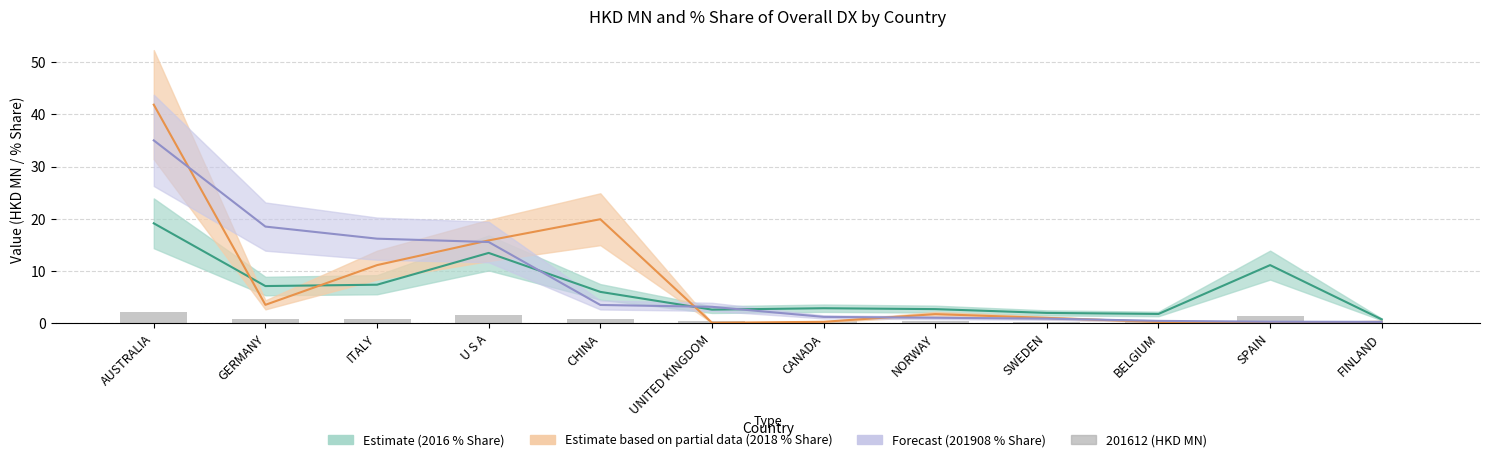

The value at FINLAND is 0.1. True or false?

False